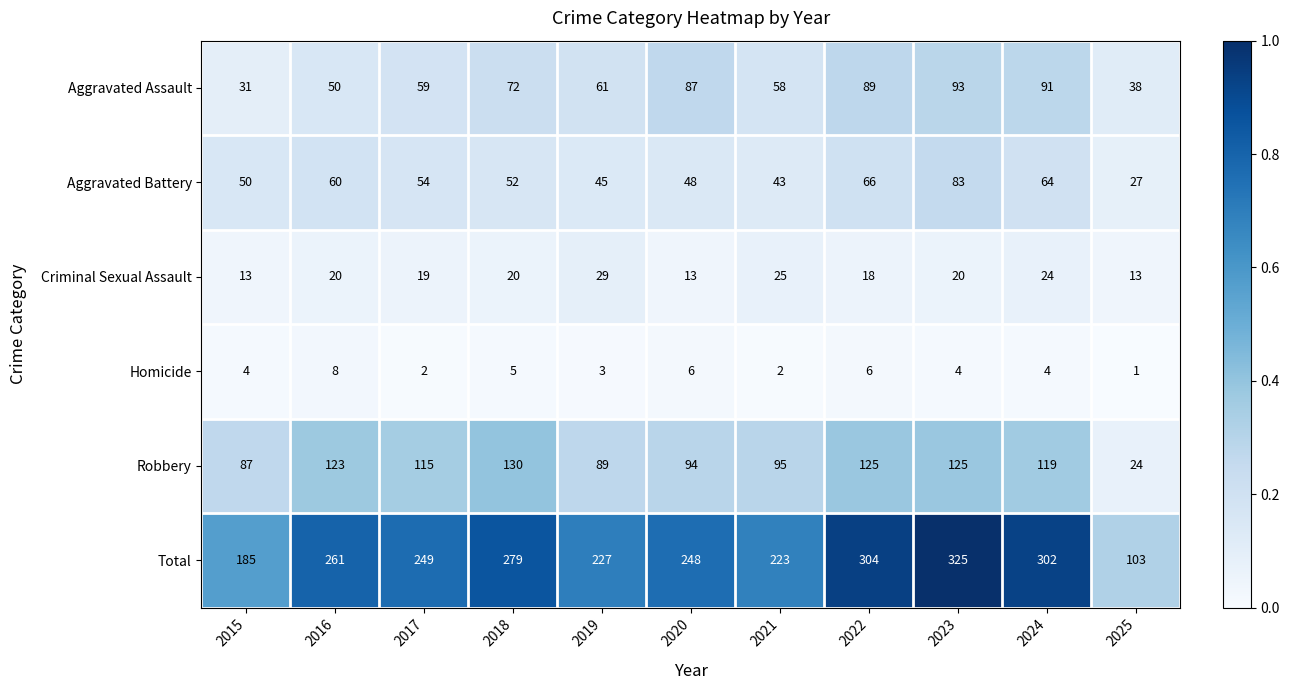

List the labels in order of Aggravated Assault value, largest first.

2023, 2024, 2022, 2020, 2018, 2019, 2017, 2021, 2016, 2025, 2015